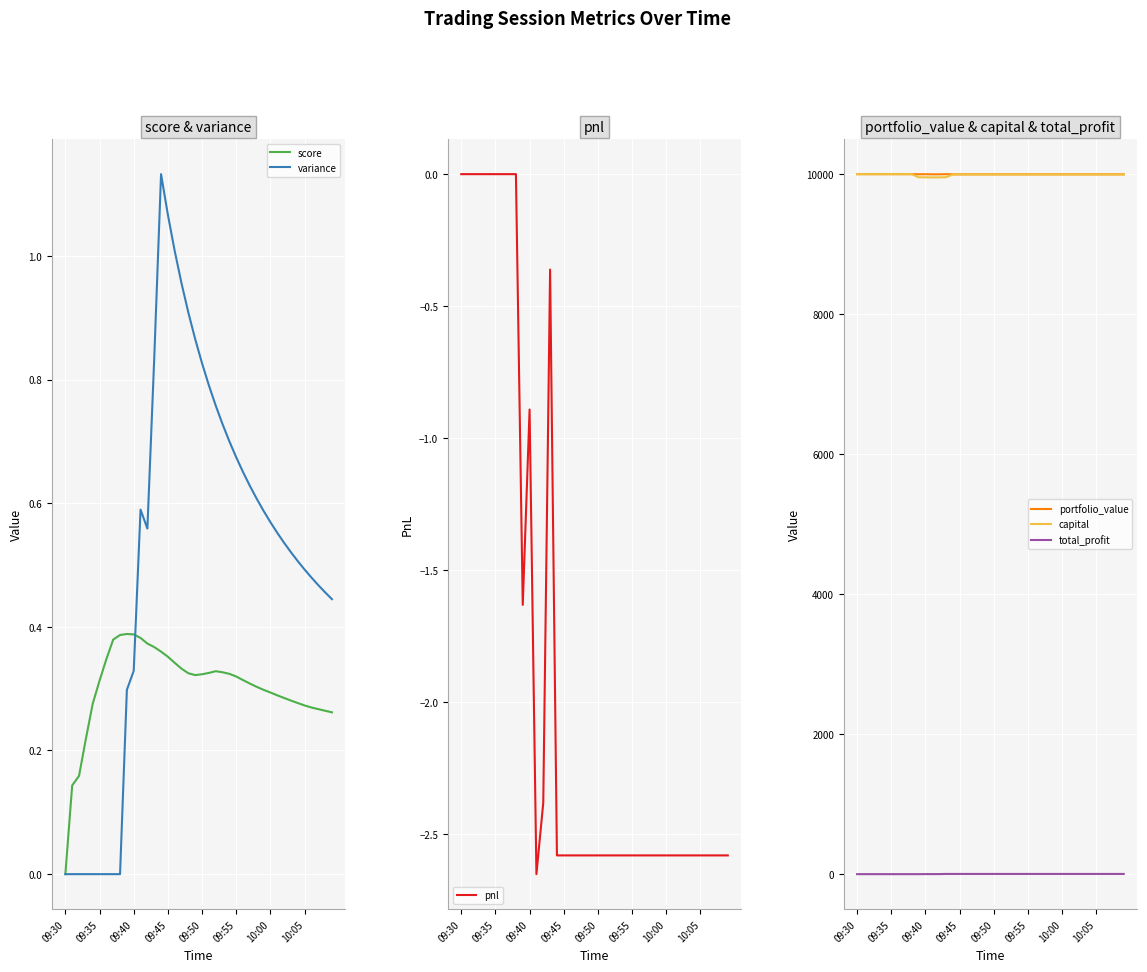

List the series in order of their peak value, lowest first.

pnl, score, variance, total_profit, portfolio_value, capital